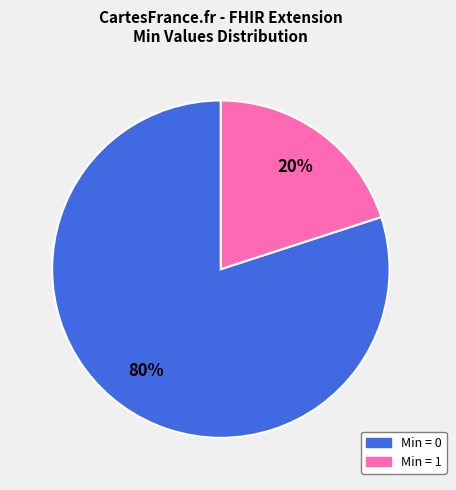

Does any single category account for the majority?

Yes